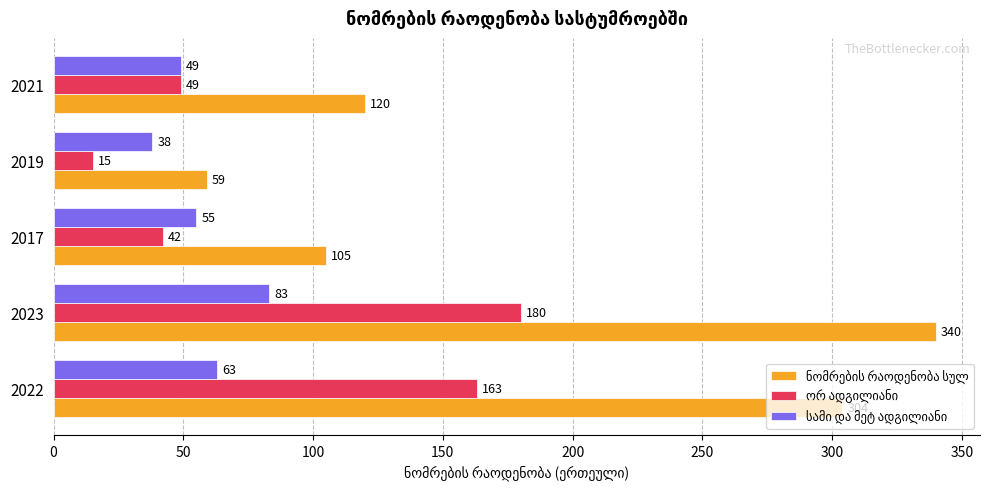

What is the spread (max minus min) of values at 2021?

71